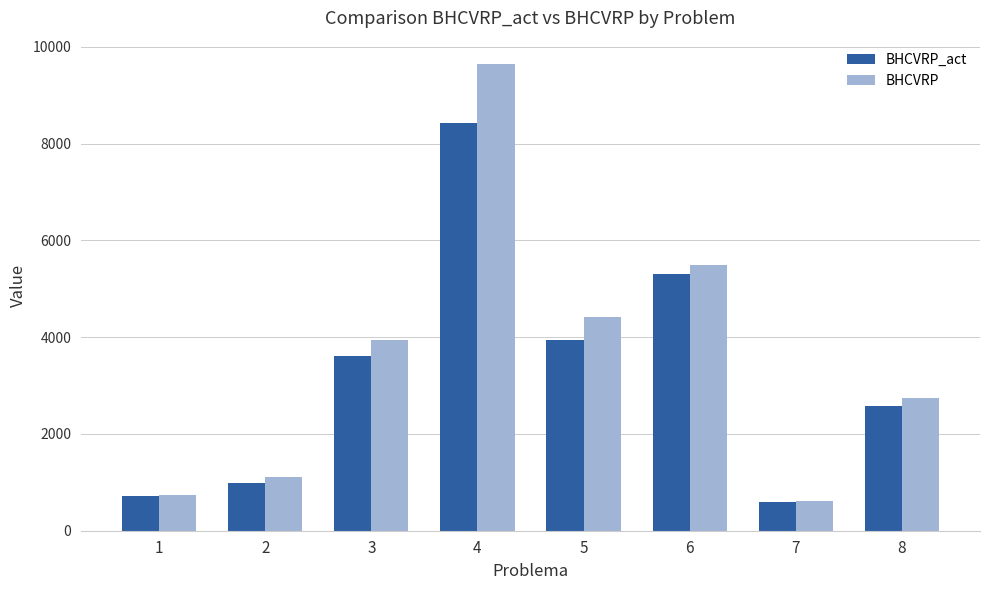

Reading right to left, transcribe all the data shown in this chart.

BHCVRP_act: 8=2586.1	7=586.9	6=5308.3	5=3936.4	4=8419.5	3=3603.0	2=981.8	1=712.7
BHCVRP: 8=2744.6	7=611.0	6=5489.8	5=4421.8	4=9646.2	3=3943.1	2=1114.1	1=733.4